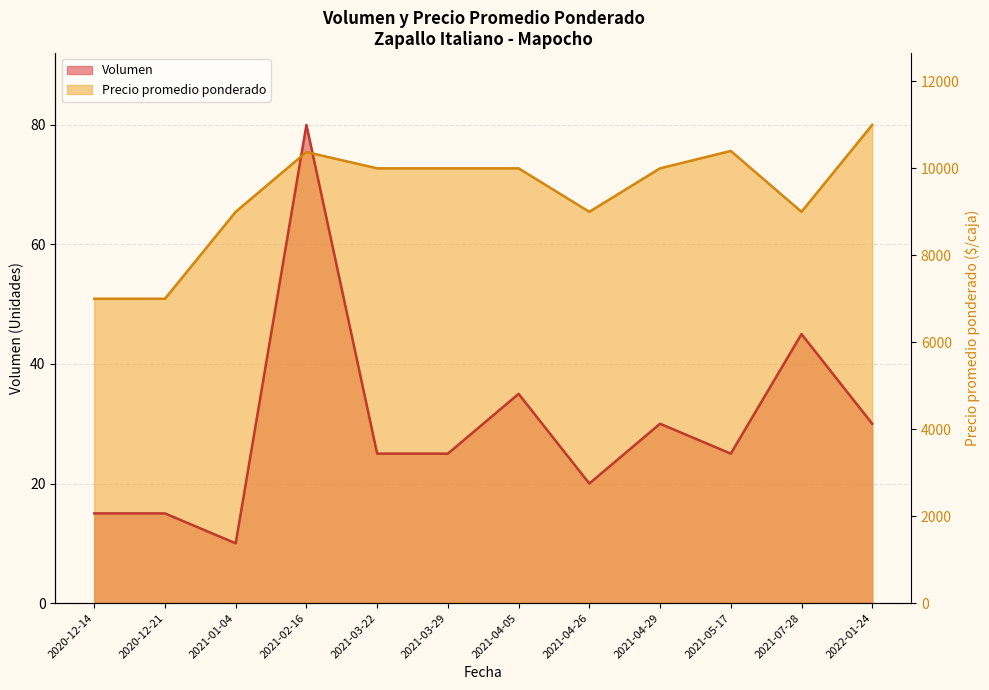

How many data points are less than 10000?

5